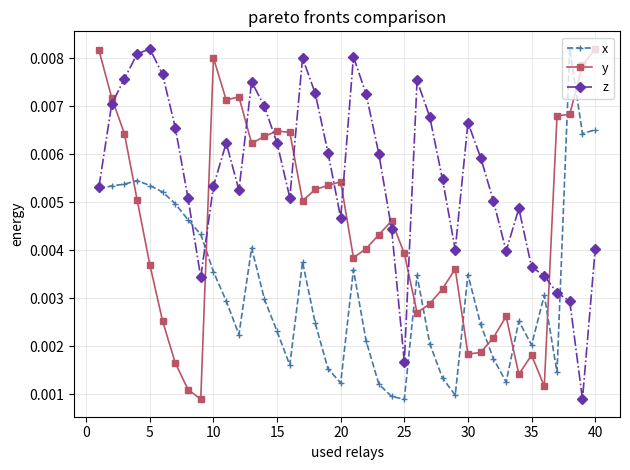

True or false: z and x intersect in this chart.

True